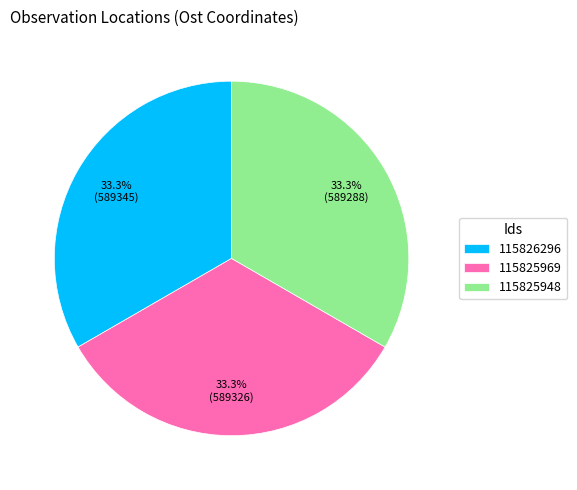

To the nearest percent, what is the average slice percentage?

33%